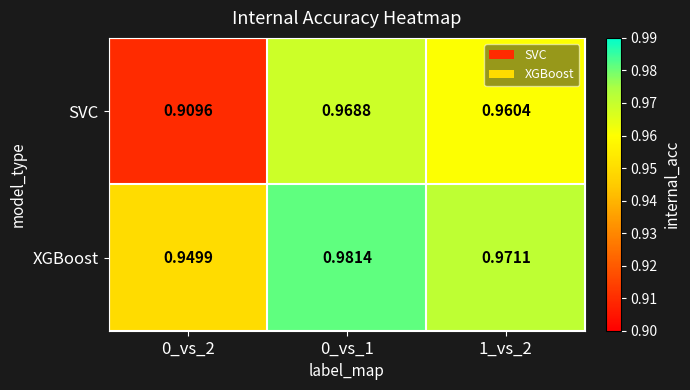

At 0_vs_2, list the series in order from largest to smallest.

XGBoost, SVC